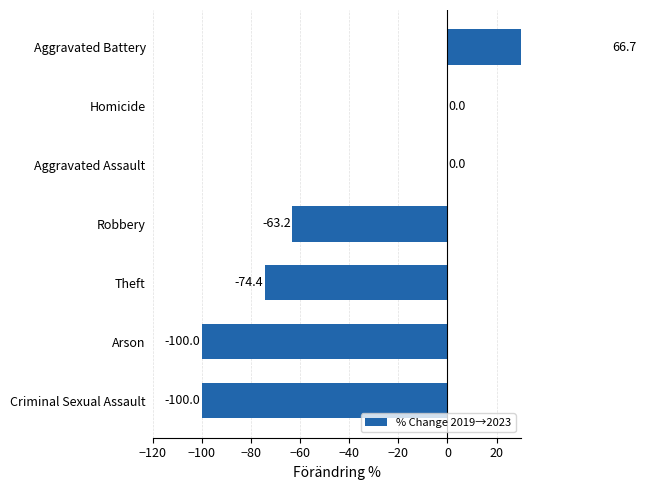

What is the approximate value at Theft?

-74.4